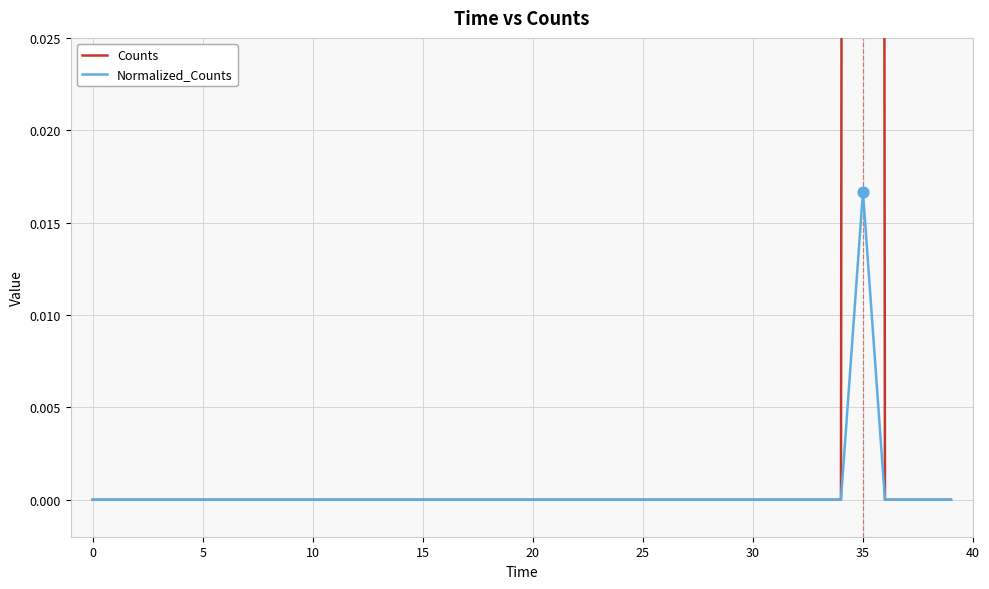

Which series contains the lowest Y value?

Counts